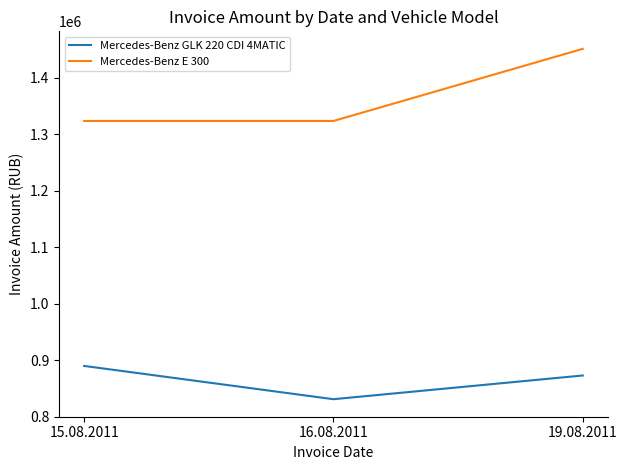

What are all the series names shown in the legend?

Mercedes-Benz GLK 220 CDI 4MATIC, Mercedes-Benz E 300